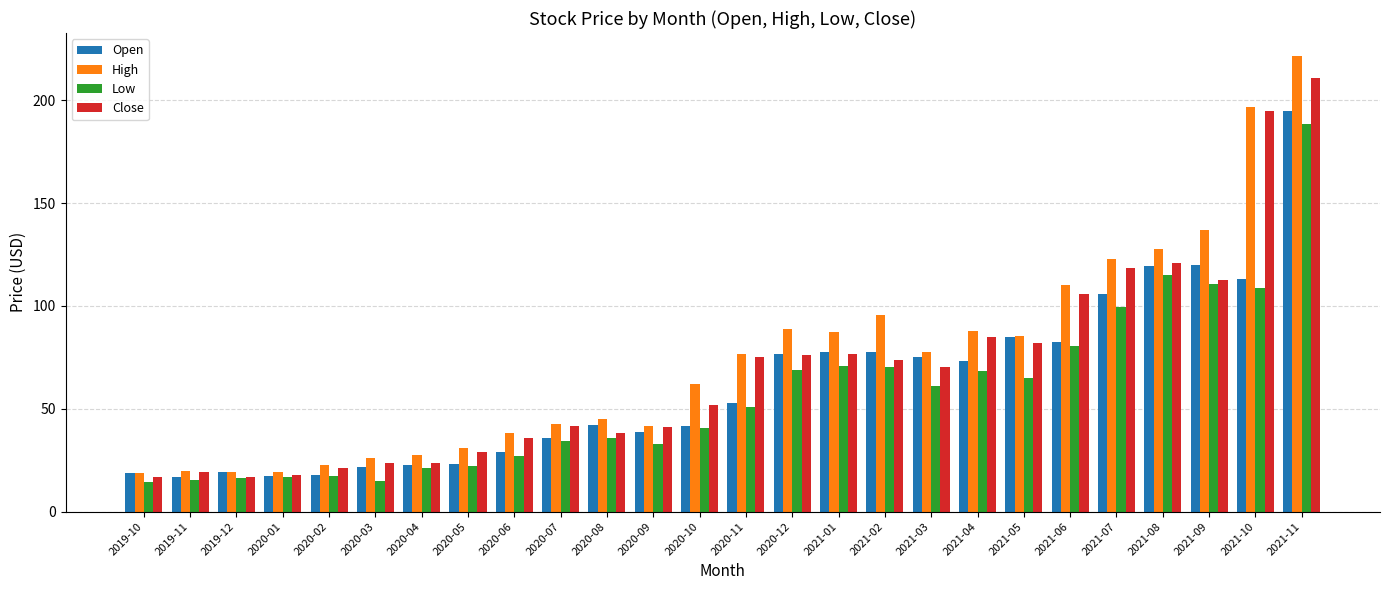

What is the minimum value for High?

18.7